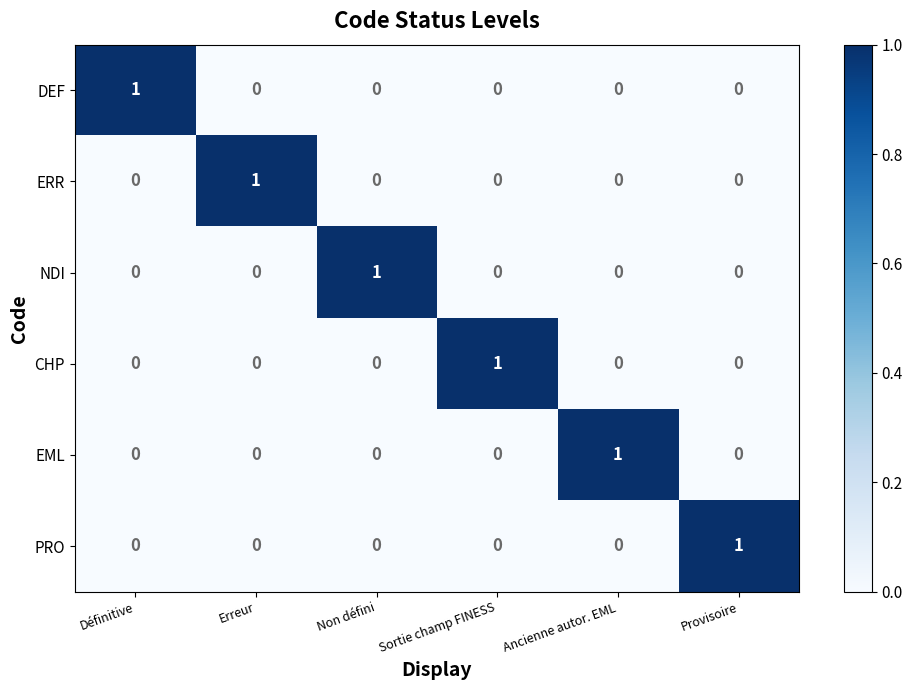

At how many categories does at least one series exceed 0?

6